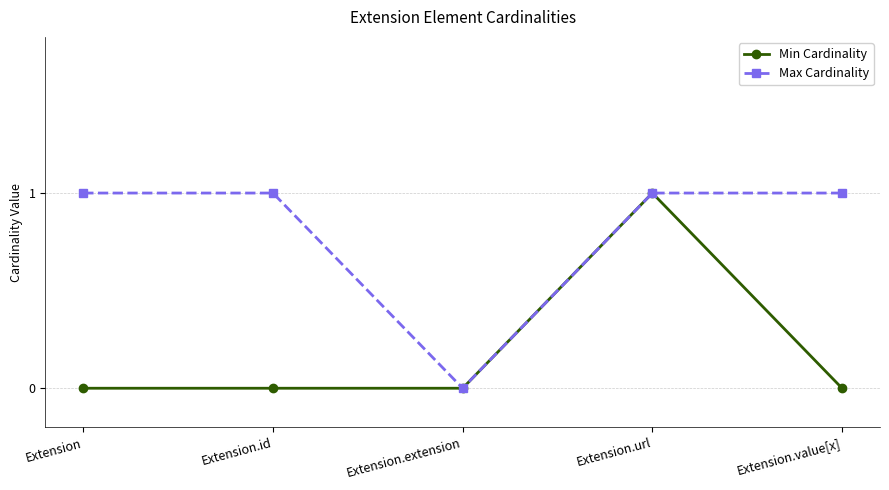

Reading left to right, transcribe all the data shown in this chart.

Min Cardinality: 0	0	0	1	0
Max Cardinality: 1	1	0	1	1